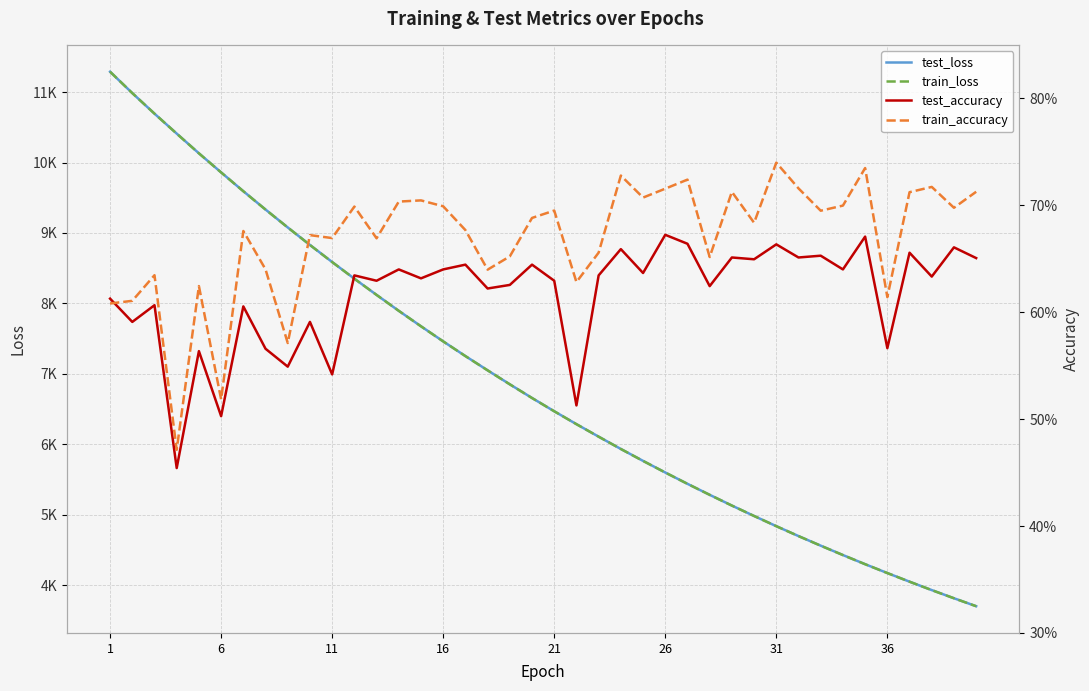

True or false: test_loss and train_accuracy intersect in this chart.

False